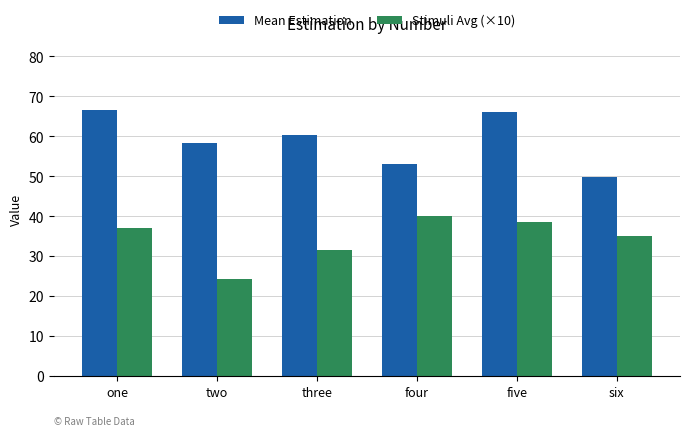

How many data points does each series have?

6